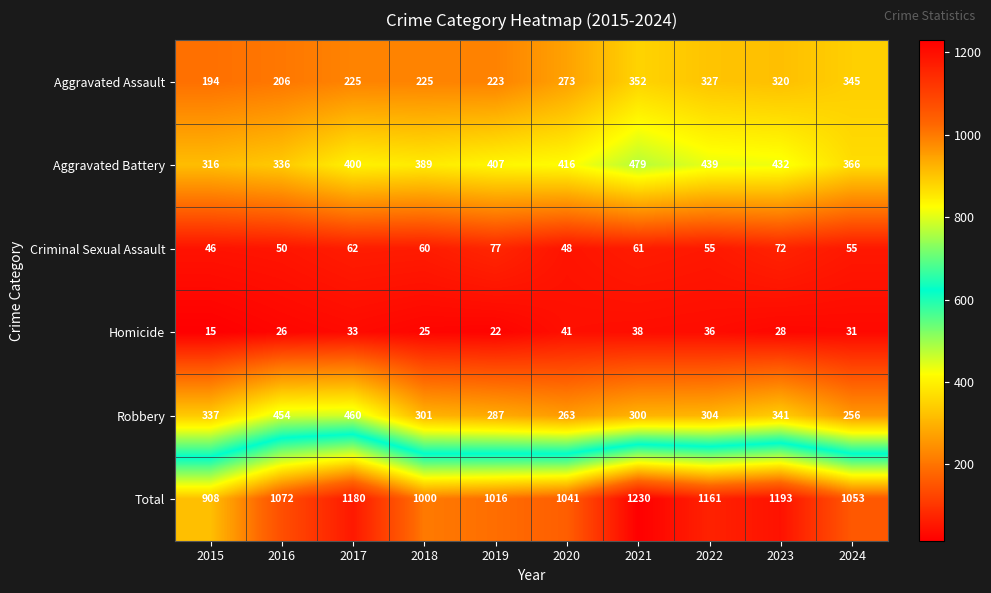

Which label corresponds to the smallest value in the chart?

2015